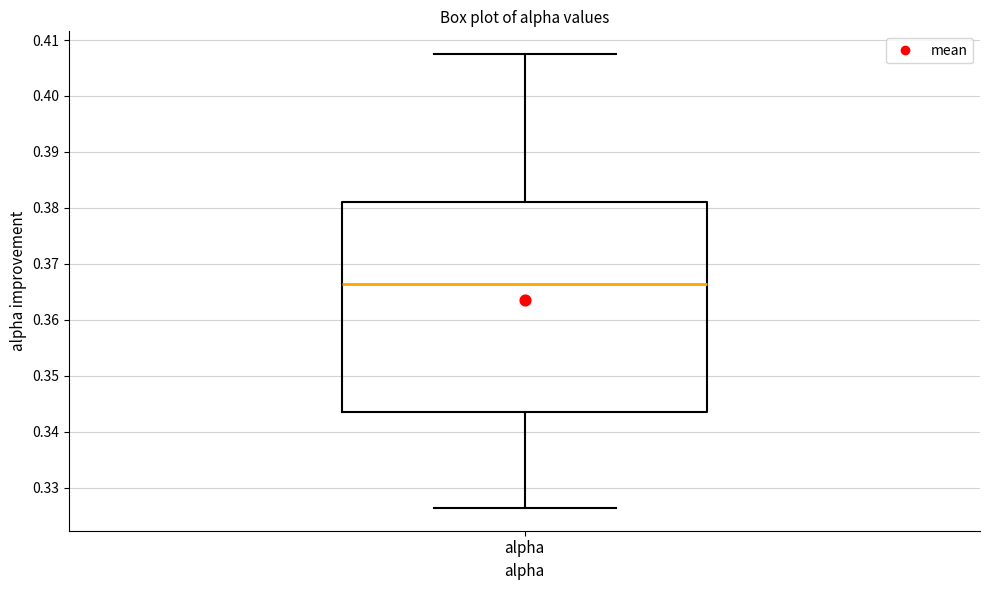

Where does the lower whisker of the box for alpha end on the y-axis? The values are not printed on the chart, so give them approximately, as read against the axis.

0.326